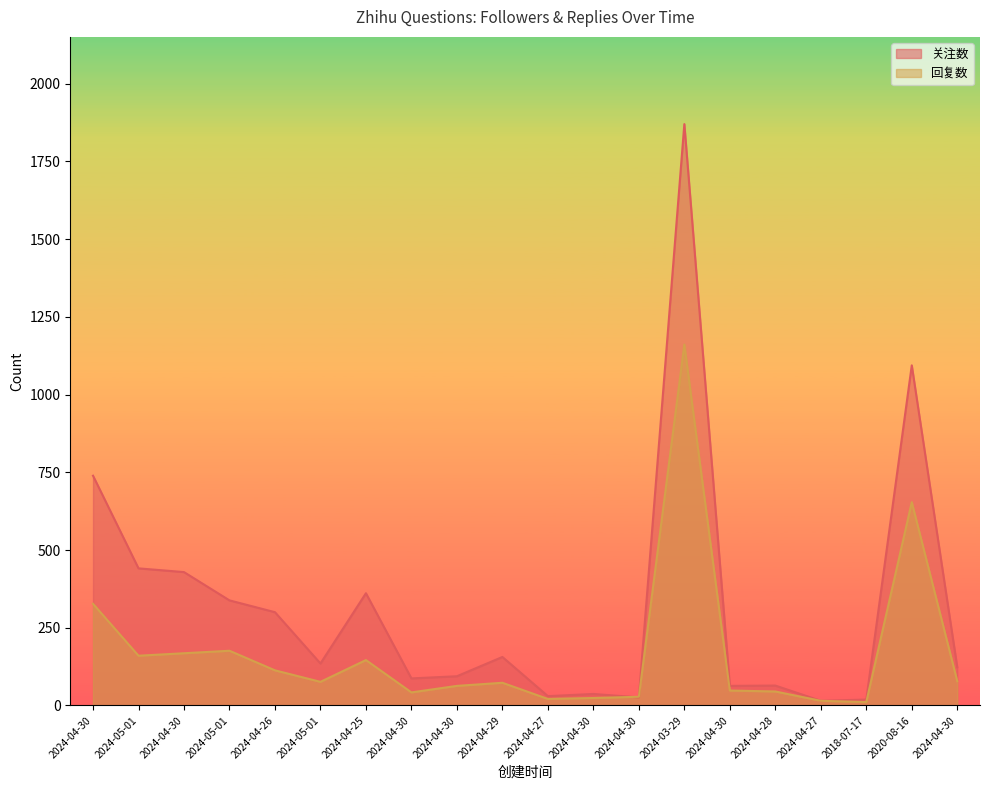

The value of 关注数 at 2024-05-01 is 338. True or false?

True